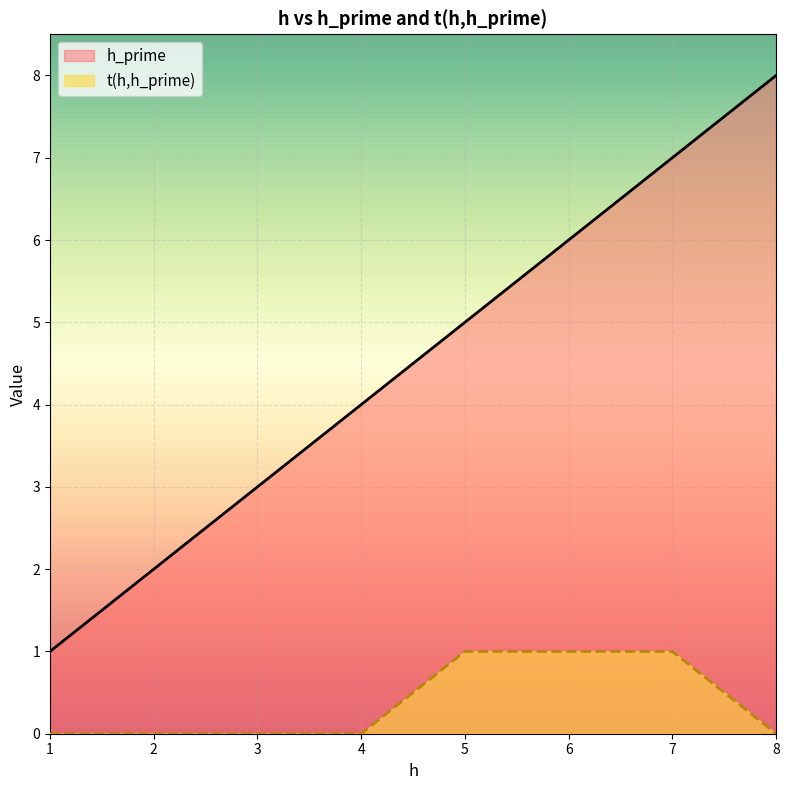

What value does the h_prime series have at 7?

7